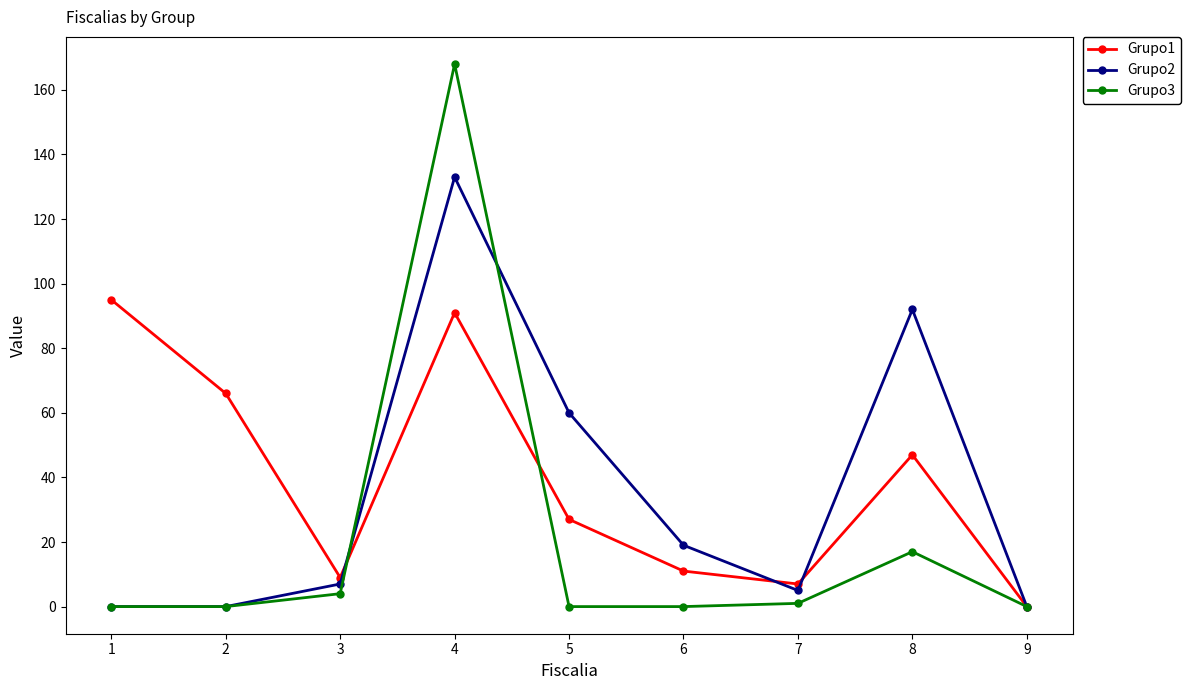

What is the total value across all series at 5?

87